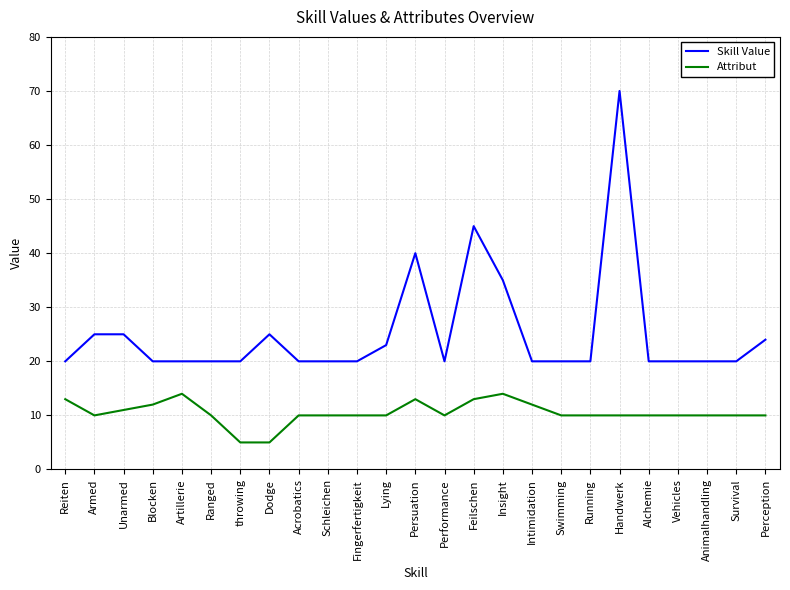

The value of Attribut at Ranged is 5. True or false?

False